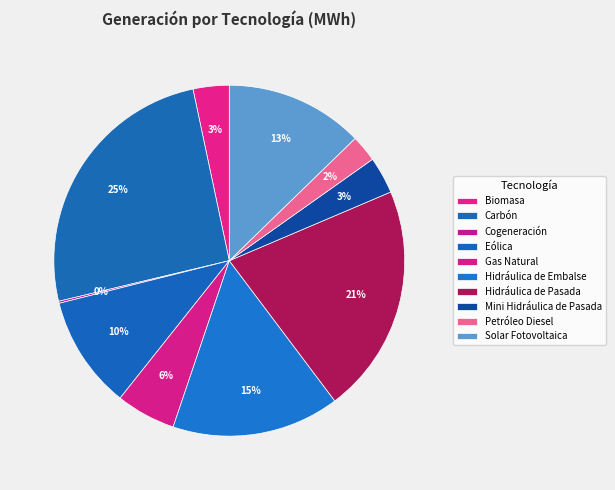

Rank the categories by value from highest to lowest.

Carbón, Hidráulica de Pasada, Hidráulica de Embalse, Solar Fotovoltaica, Eólica, Gas Natural, Mini Hidráulica de Pasada, Biomasa, Petróleo Diesel, Cogeneración